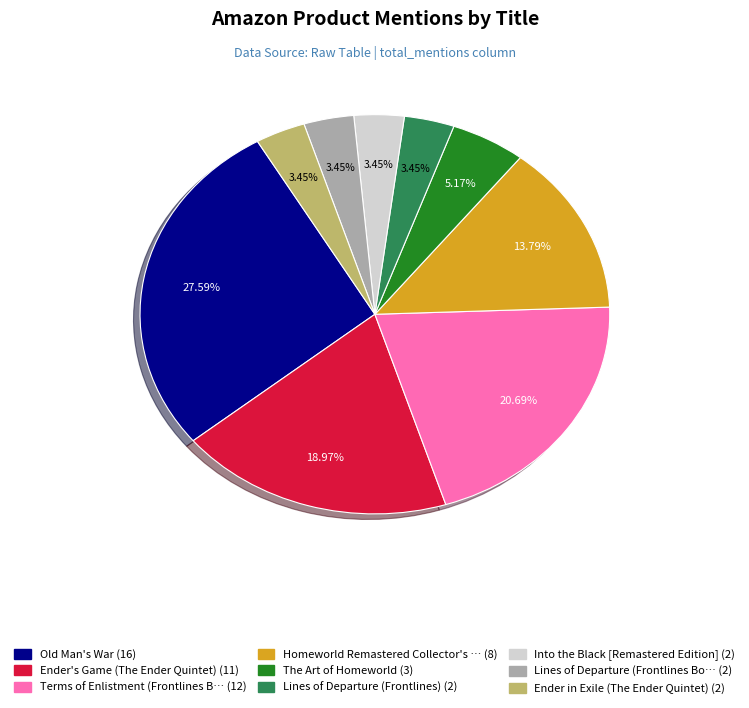

Is there a majority slice in this chart?

No